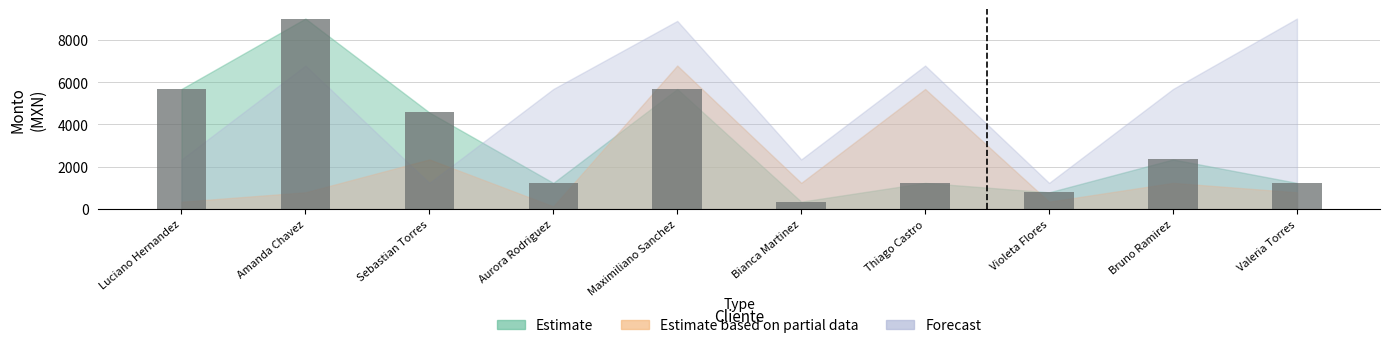

What is the difference between the values at Maximiliano Sanchez and Valeria Torres?

4444.3